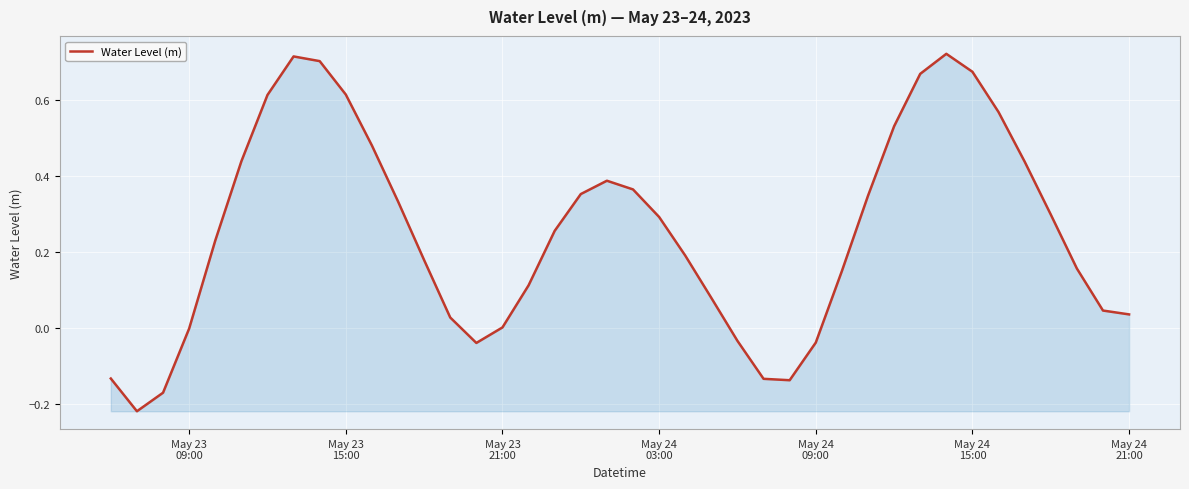

How many lines are shown in the chart?

1